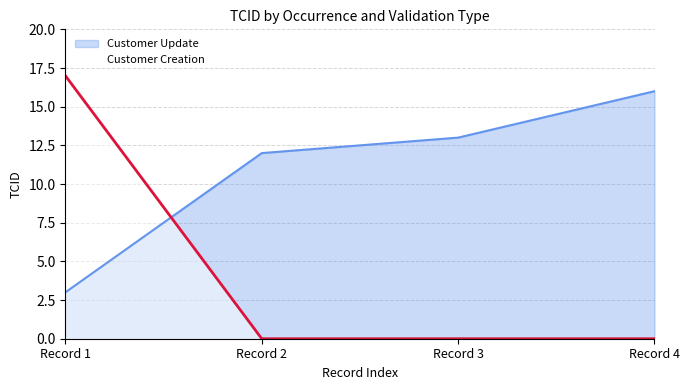

What is the value of the 3rd point from the left?

13